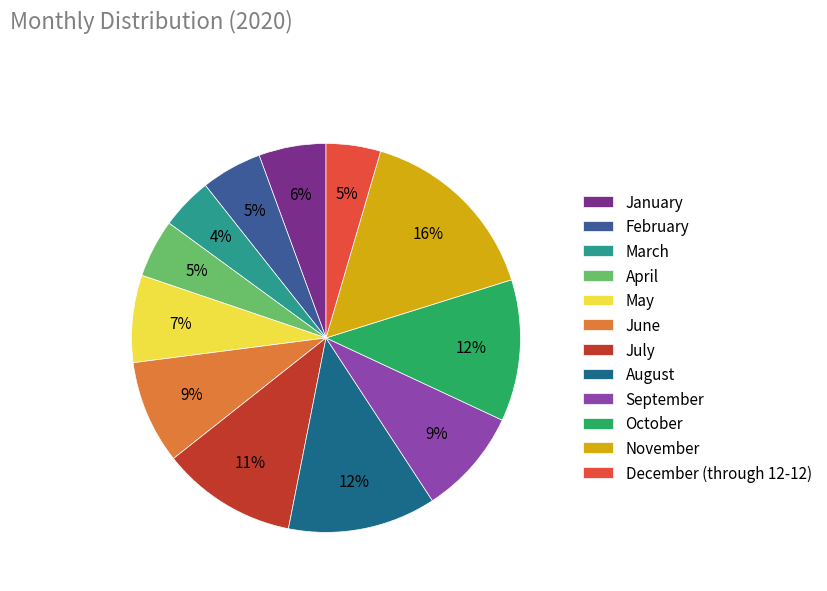

To the nearest percent, what is the combined percentage of December (through 12-12) and May?

12%